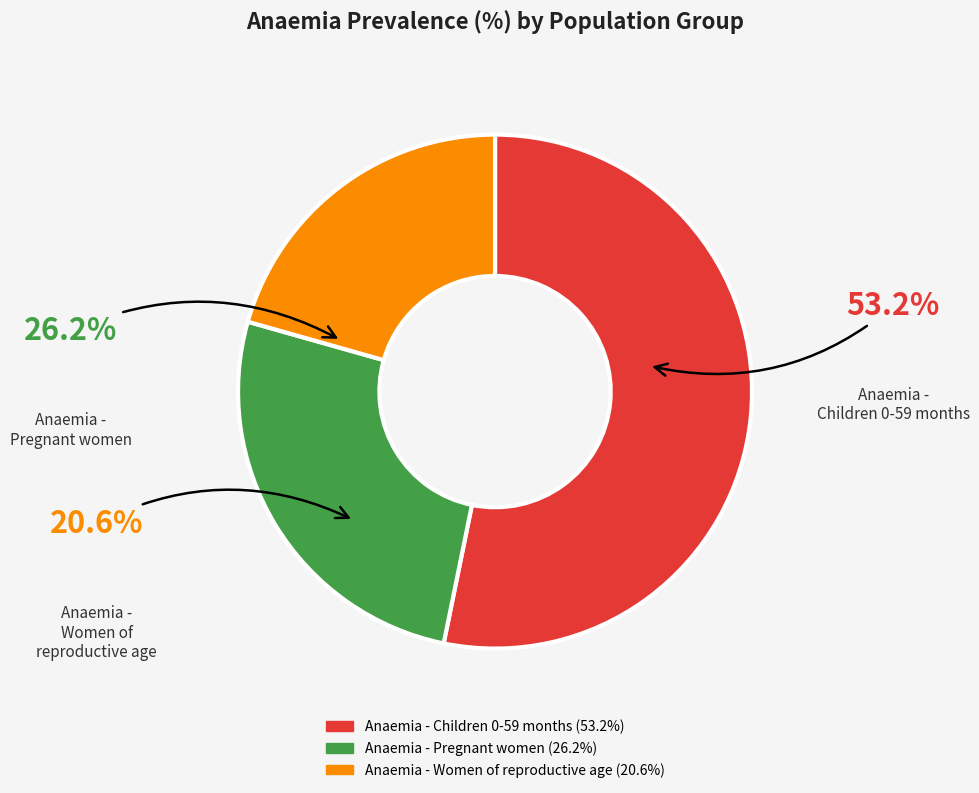

Which category has the biggest portion of the pie?

Anaemia - Children 0-59 months